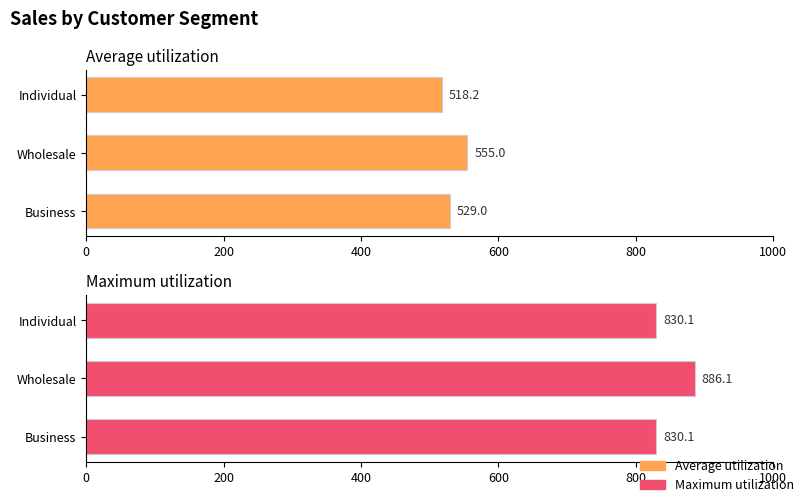

The Maximum utilization series shows 1367.0 at Individual. True or false?

False